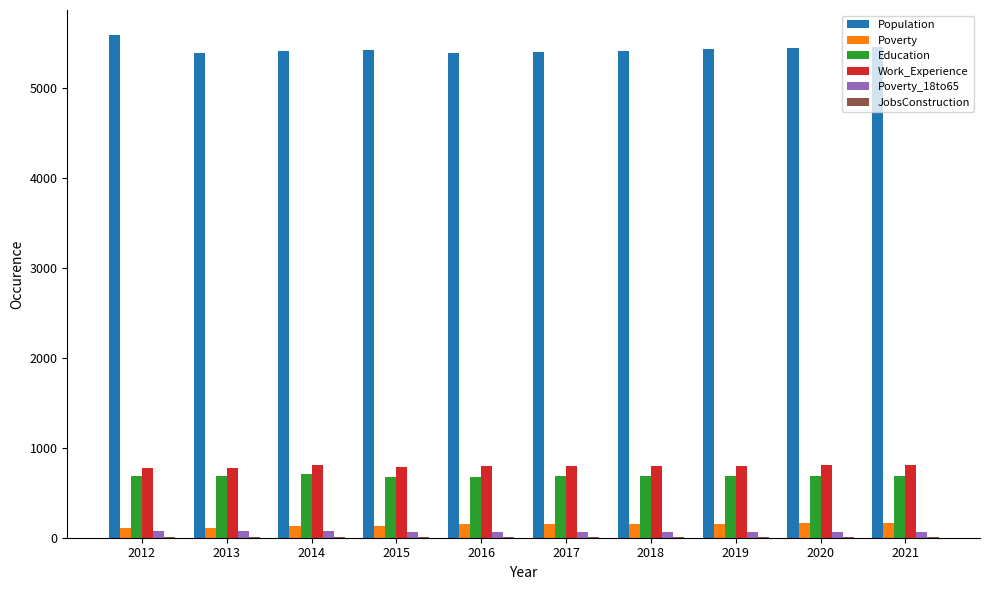

True or false: Work_Experience has a value of 479 at 2017.

False